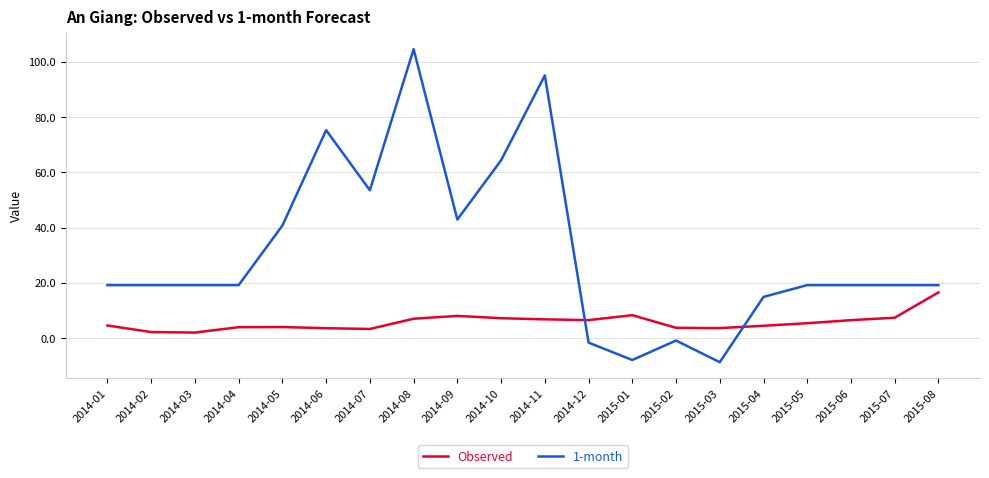

Which series has the largest total across all categories?

1-month